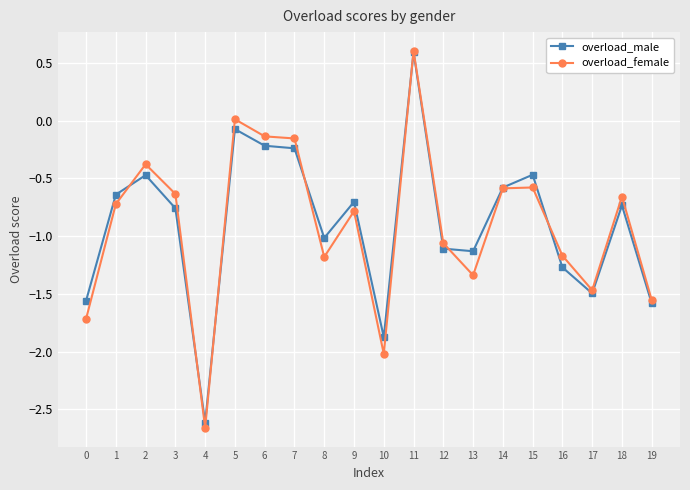

Is this an area chart (filled region under the line)?

No